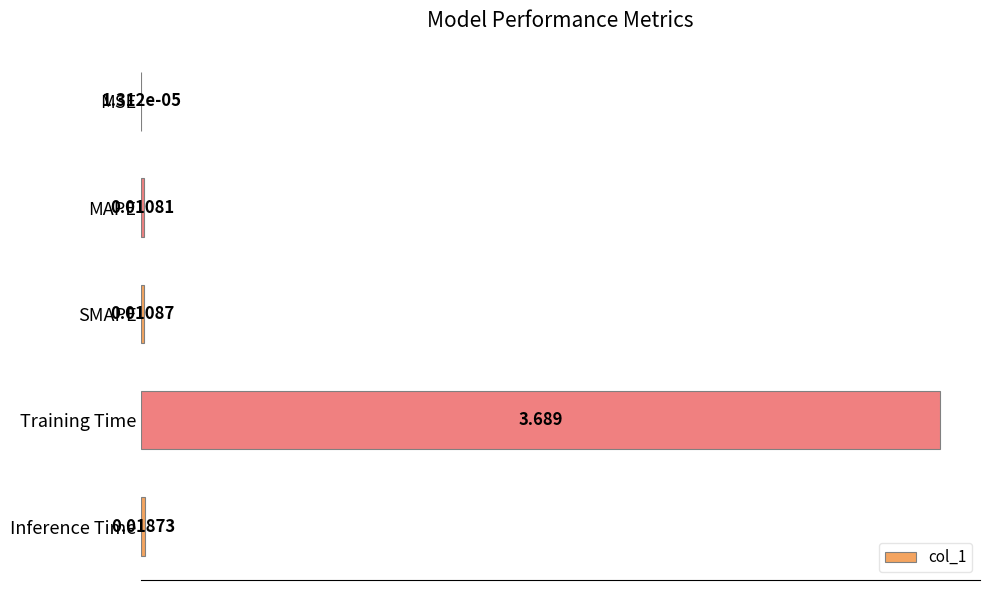

Which has a higher value, Training Time or MSE?

Training Time